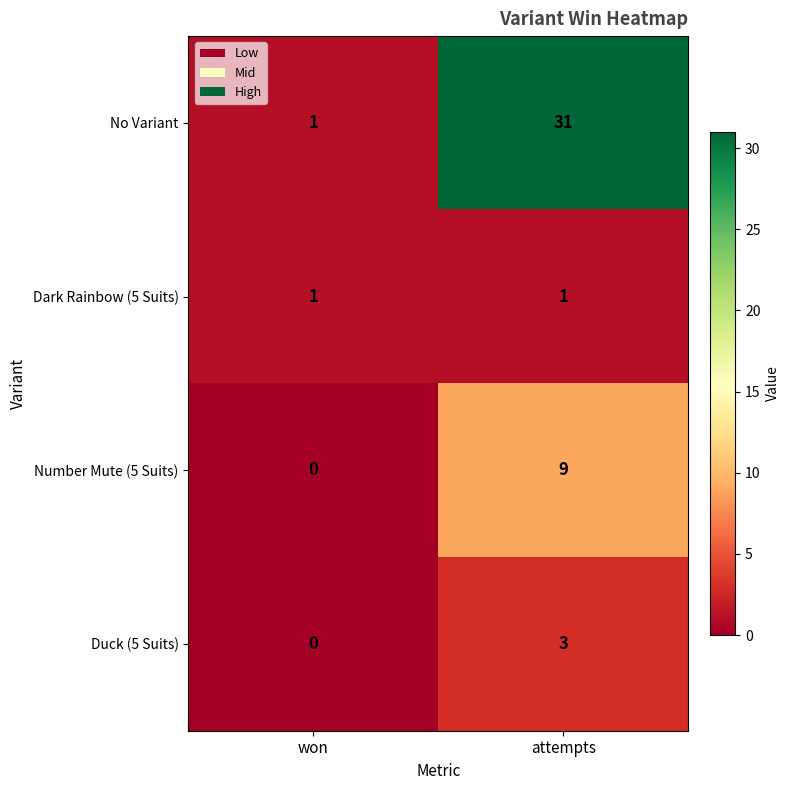

Where is Number Mute (5 Suits) nearest to the value 4?

won